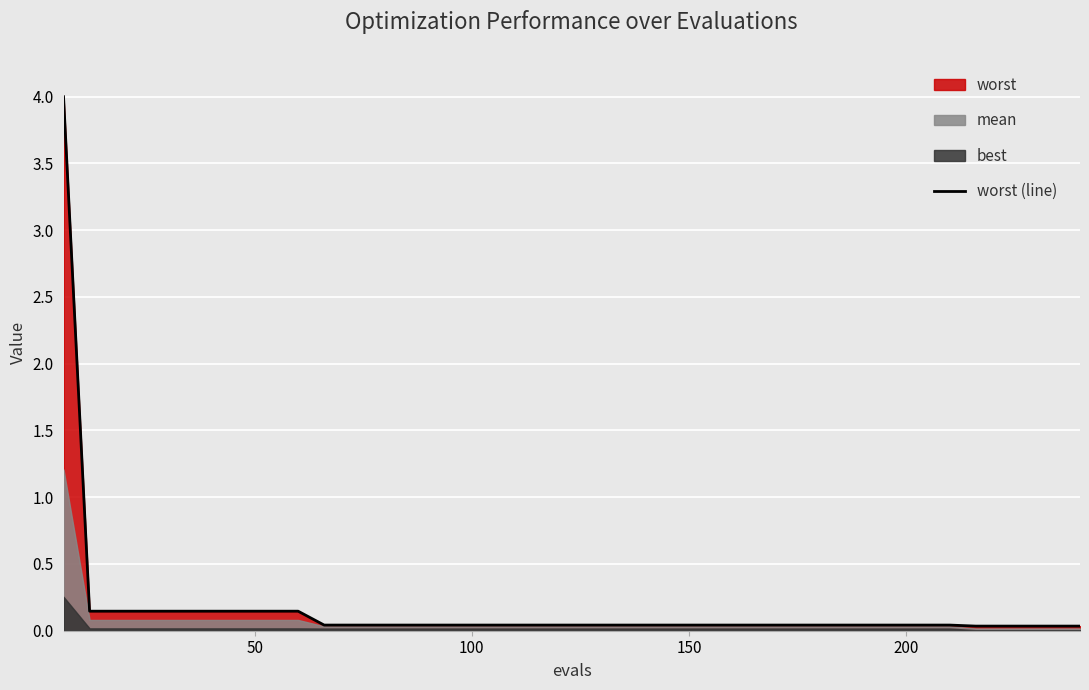

What is the difference between the second highest and minimum values?

0.1